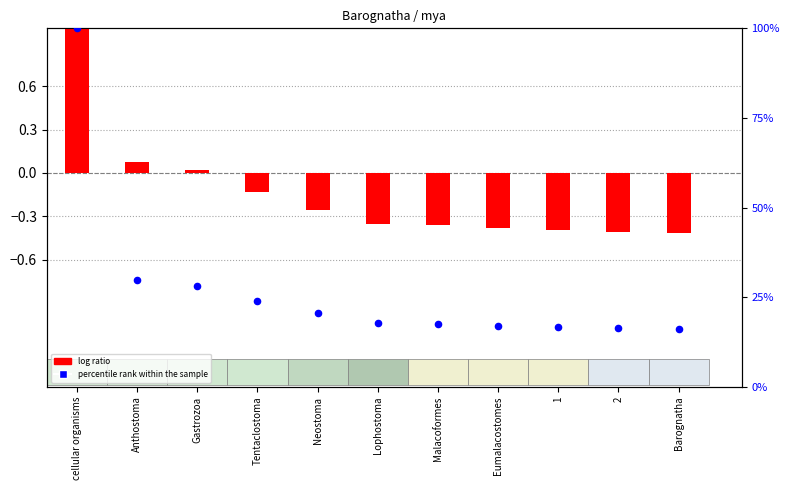

Which series has the largest Y range (max minus min)?

percentile rank within the sample